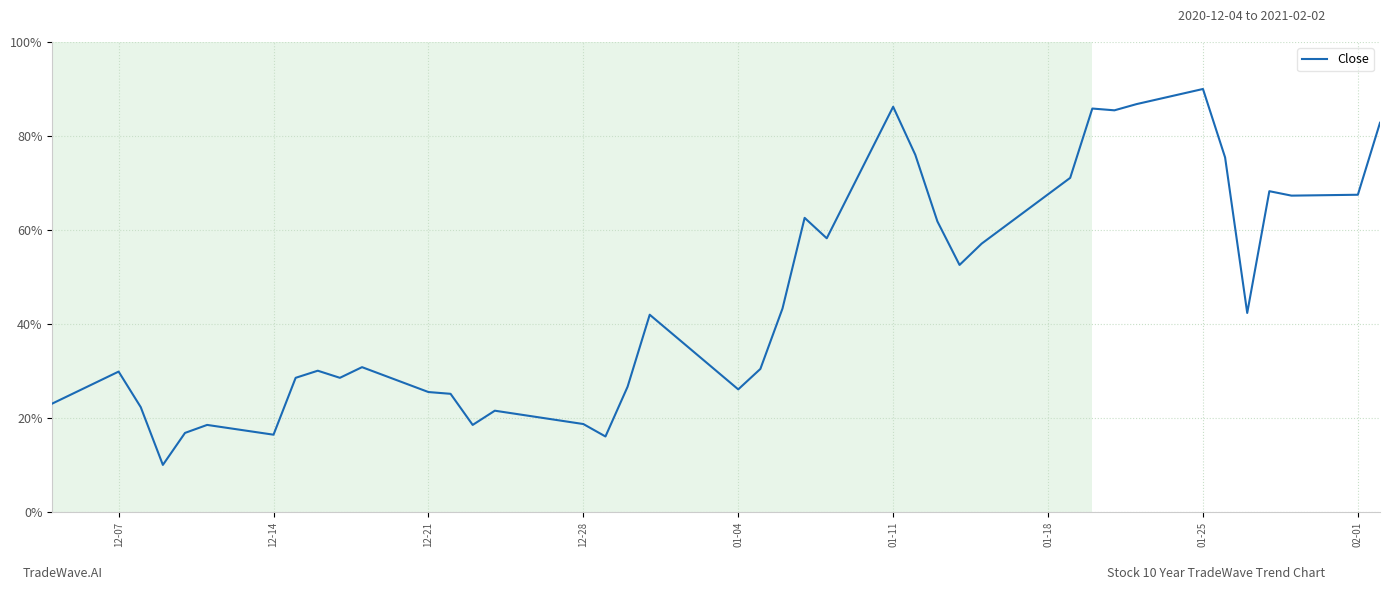

Does the chart have visible grid lines?

Yes